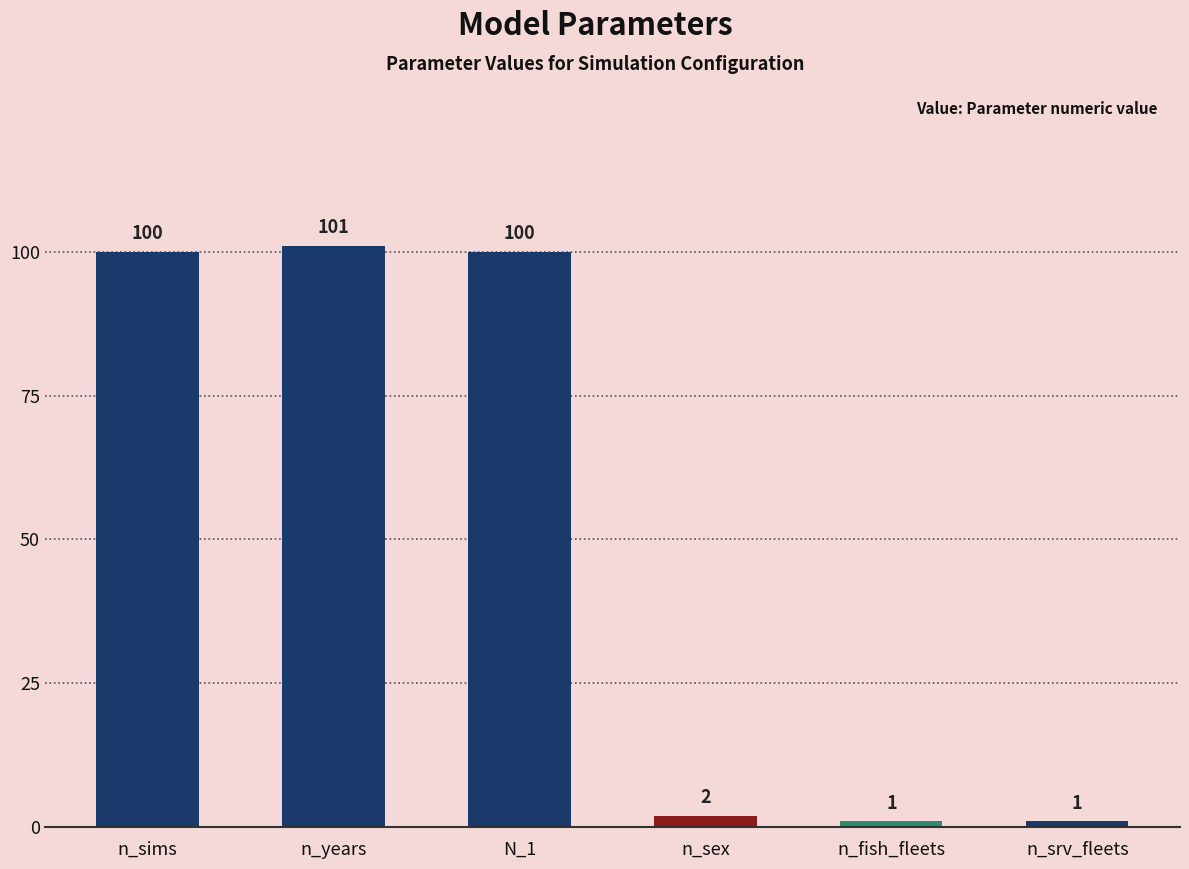

What value does the data have at n_sims, to the nearest 50?

100